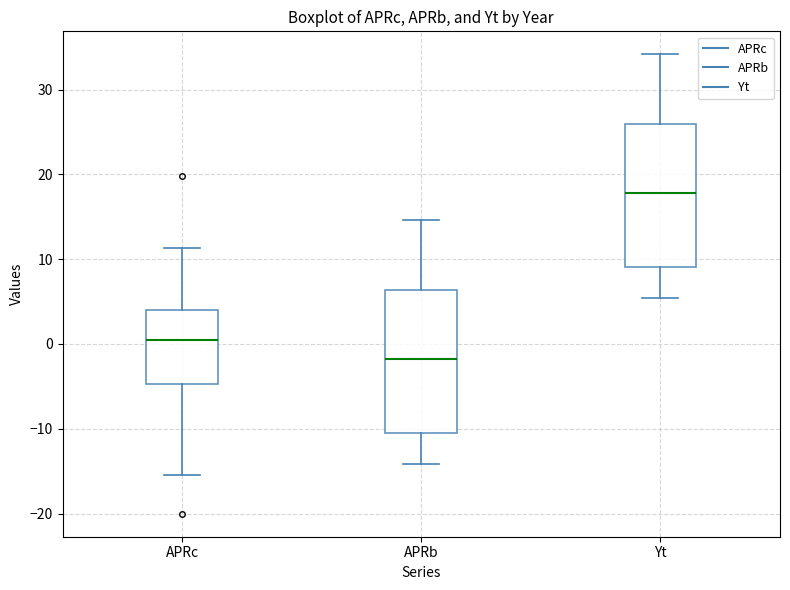

Which box has the highest median line?

Yt